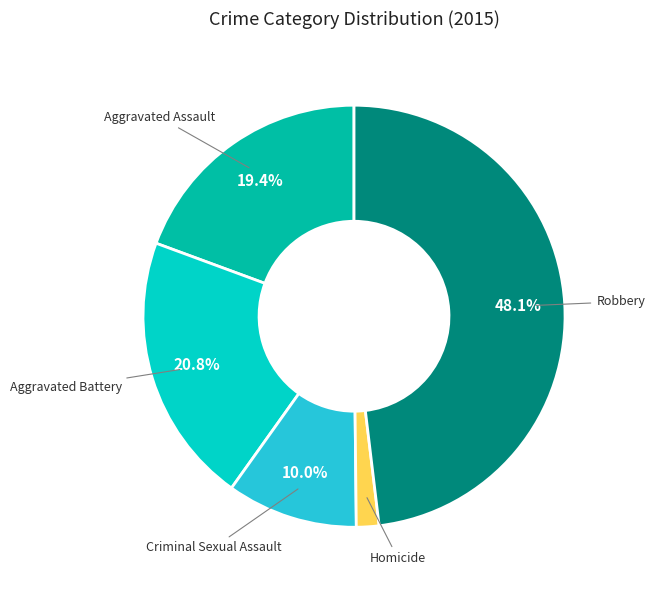

Between Aggravated Assault and Homicide, which is larger?

Aggravated Assault